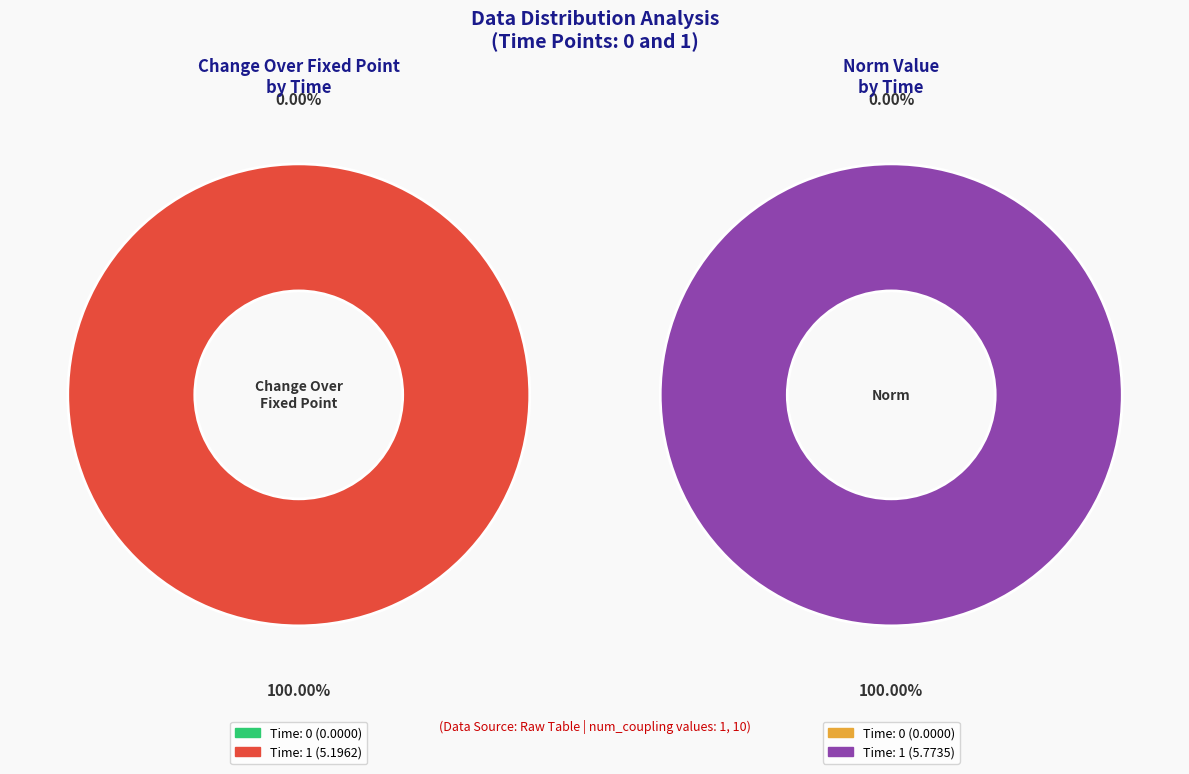

Which category has the biggest portion of the pie?

1